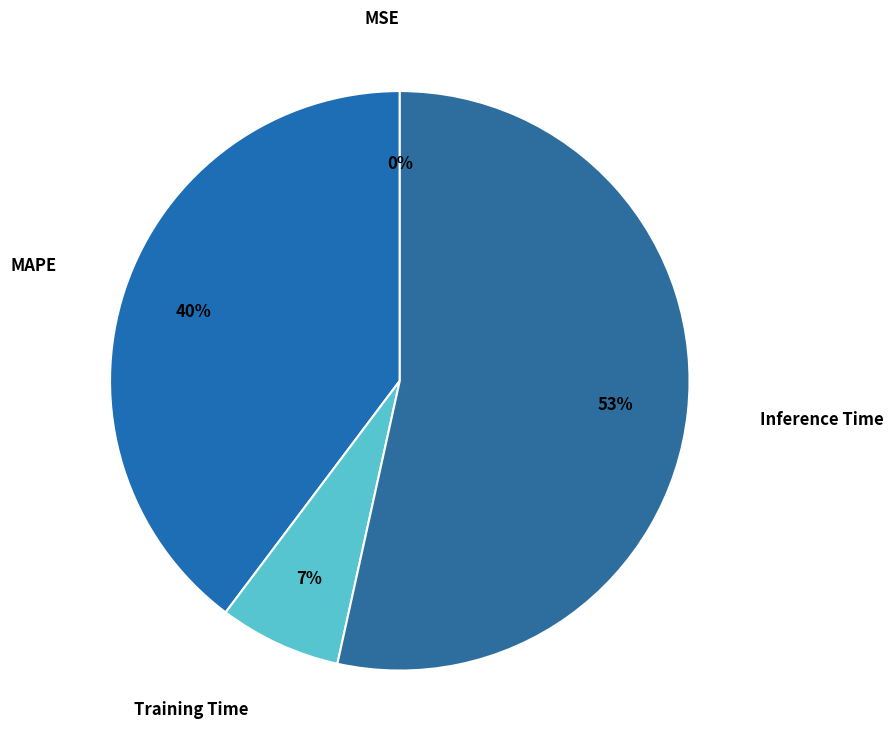

Combined, do Training Time and MAPE account for over 50%?

No